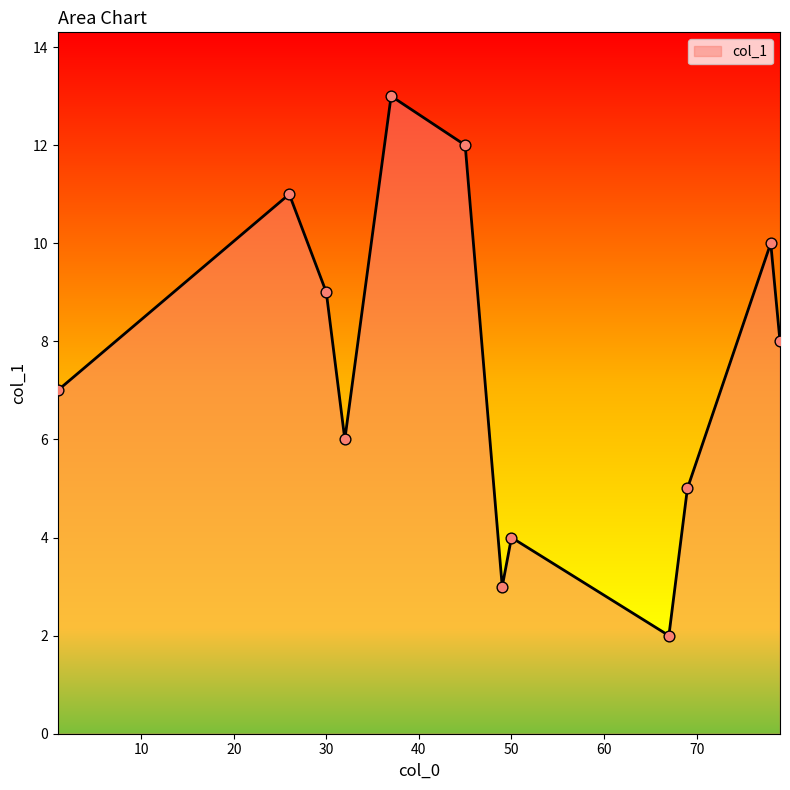

What is the maximum value shown in the chart?

13.0